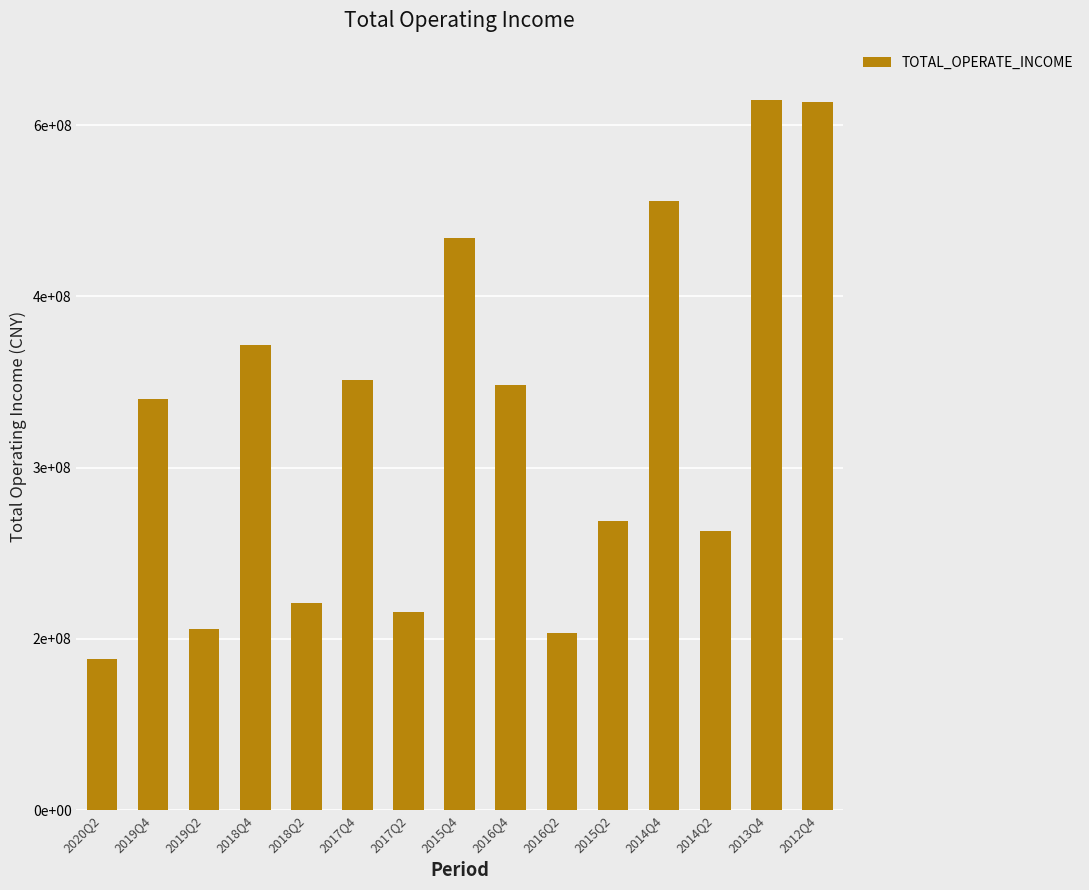

True or false: the data shows 98408081.1 at 2018Q2.

False